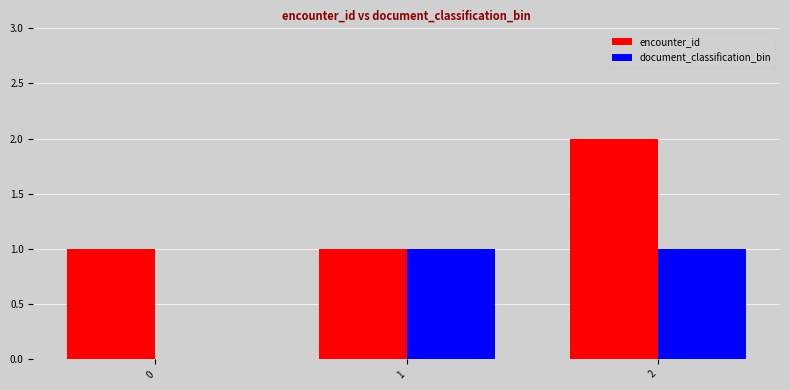

Which series has the largest total across all categories?

encounter_id